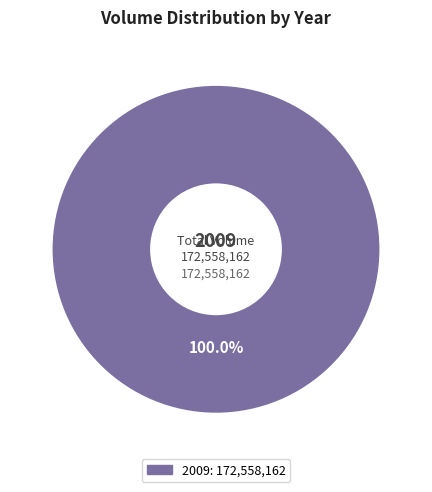

Is there a majority slice in this chart?

Yes